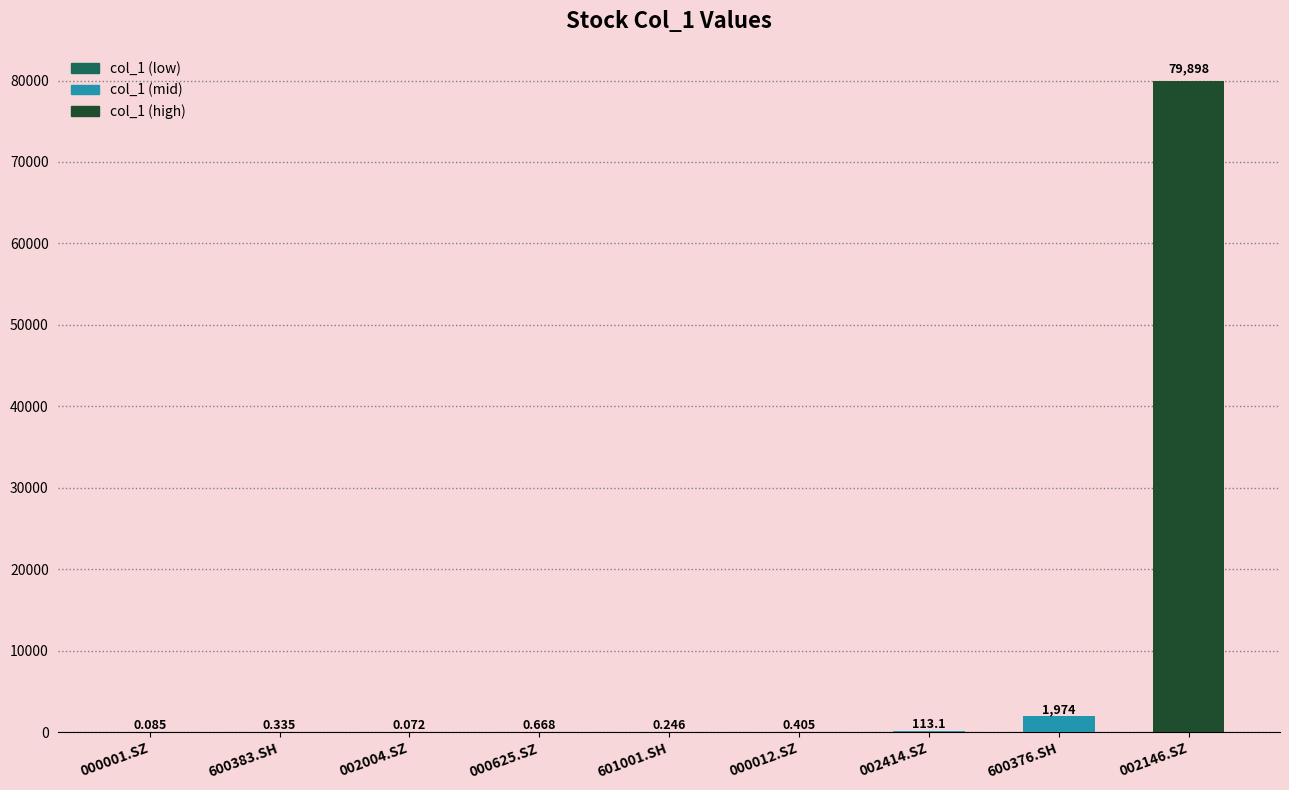

What position from the left is 000001.SZ?

1